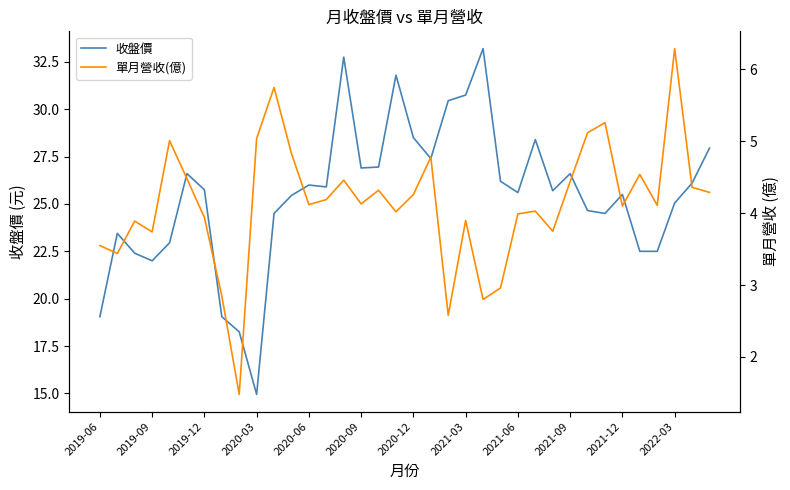

The value of 收盤價 at 2019-12 is 25.8. True or false?

True